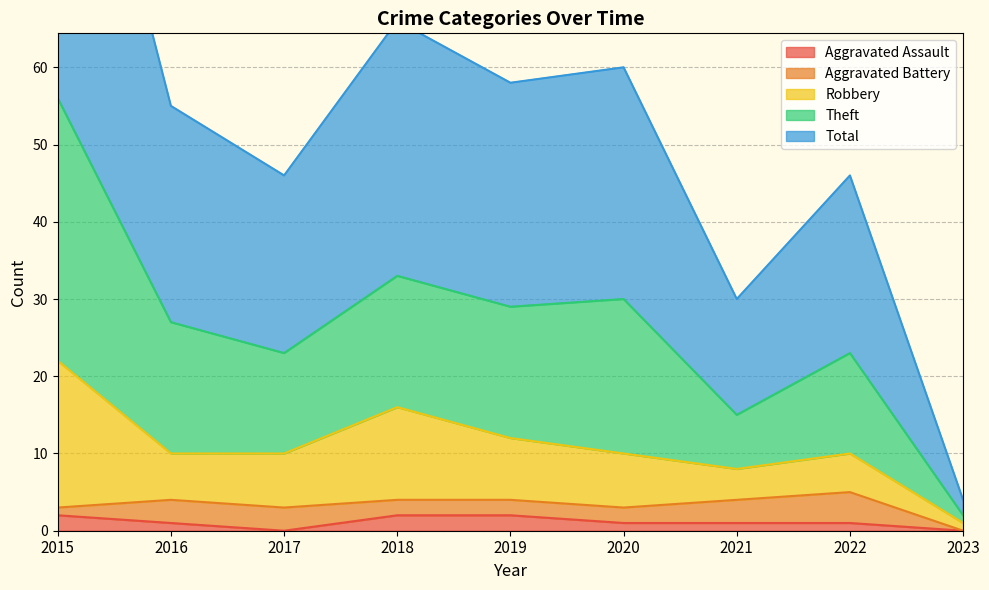

The Aggravated Assault series shows 2 at 2018. True or false?

True